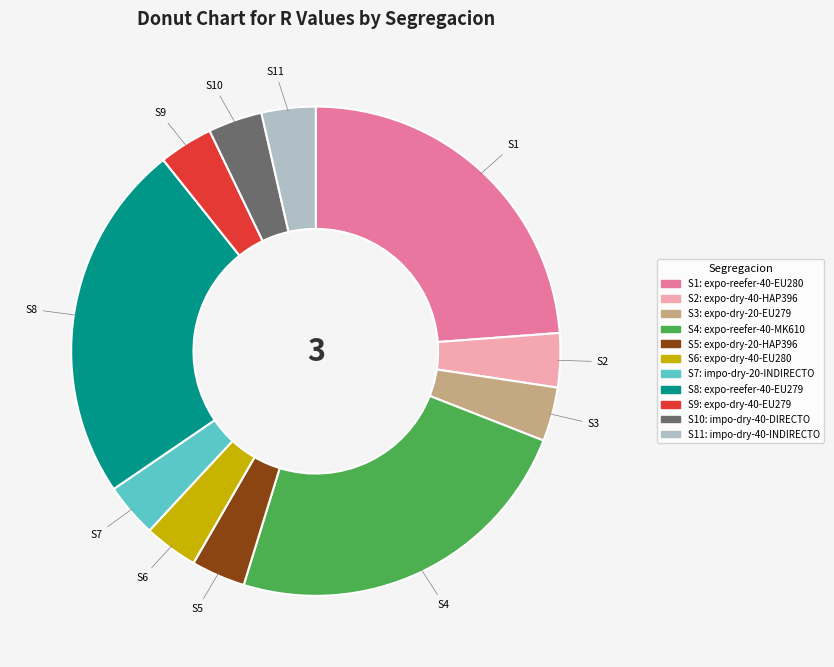

Is there any slice that represents more than half of the pie?

No